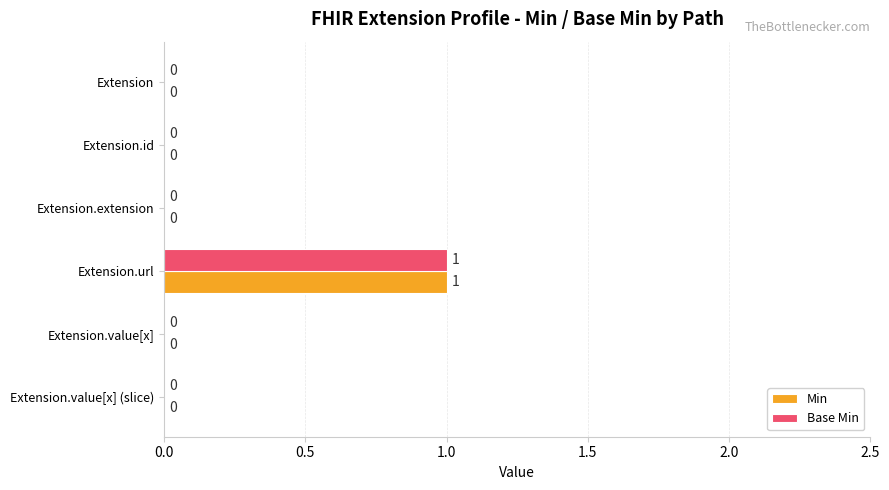

The value of Min at Extension.extension is 0. True or false?

True